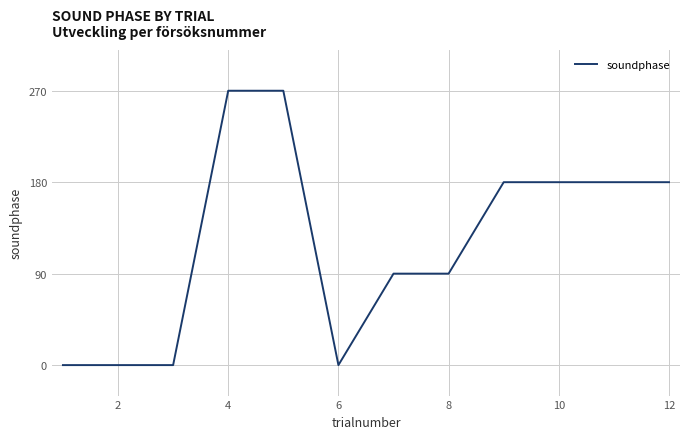

What is the greatest value displayed?

270